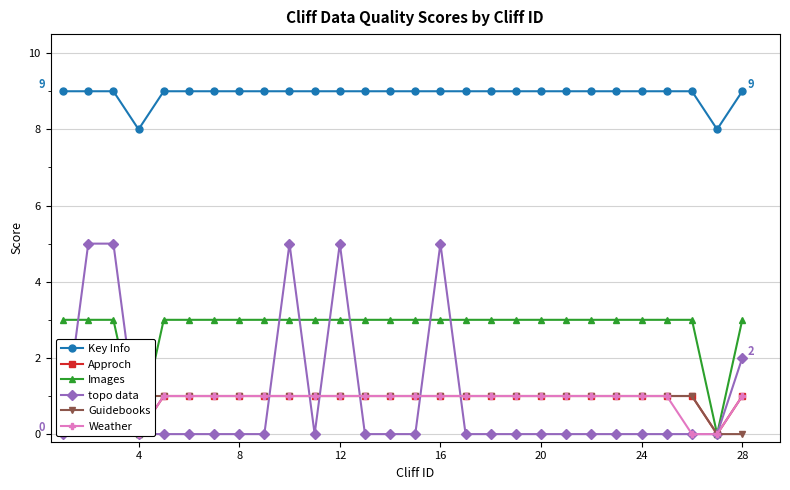

Read the Key Info value at 4.

8